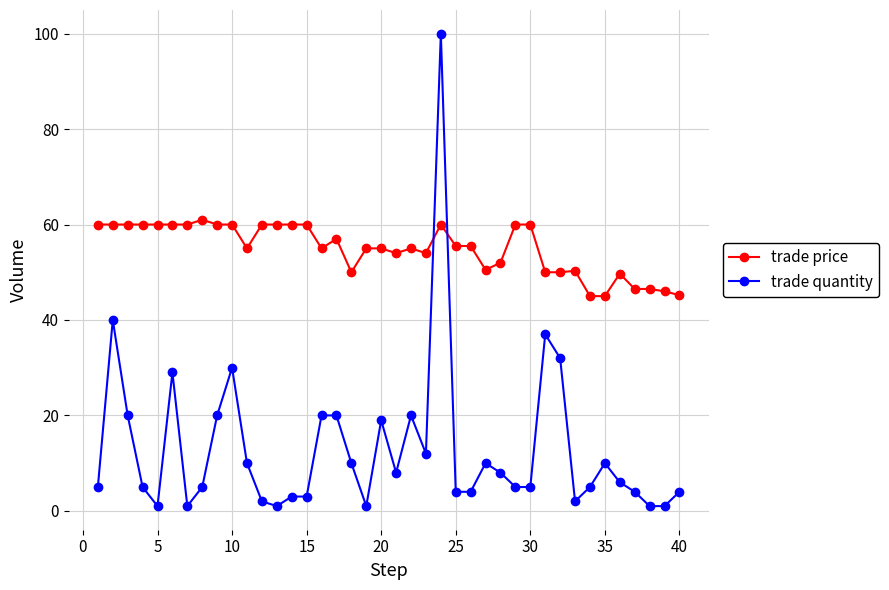

List the series in order of their peak value, highest first.

trade quantity, trade price